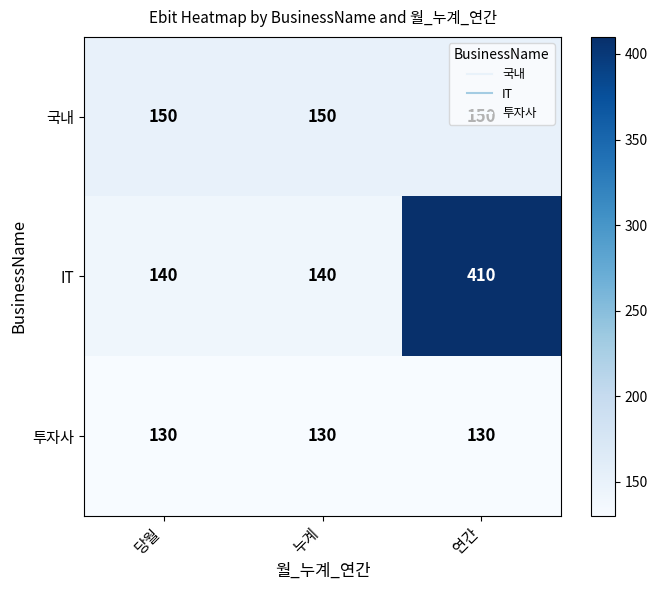

True or false: 국내 has a value of 150 at 누계.

True